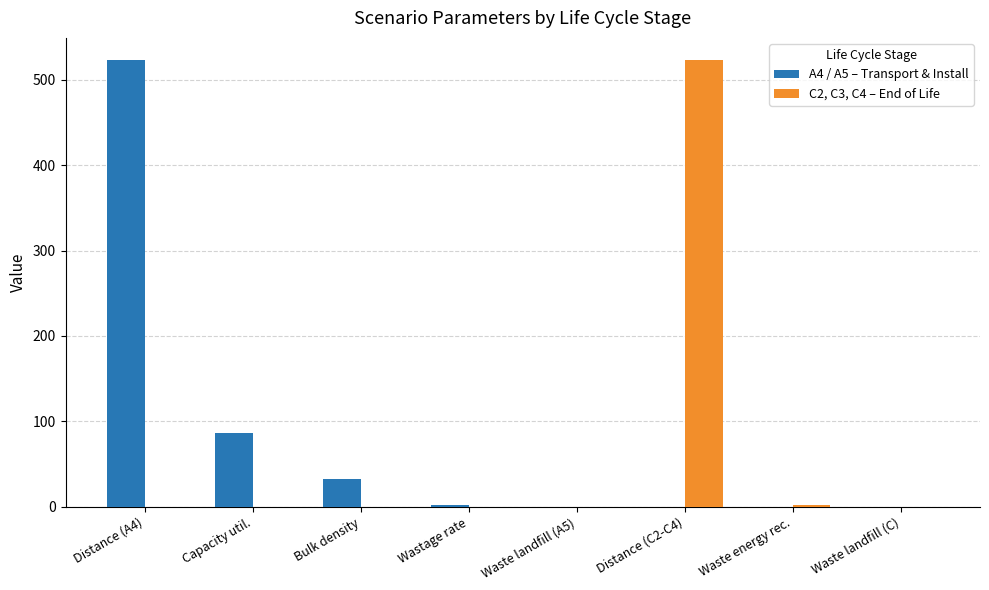

What are all the series names shown in the legend?

A4 / A5 – Transport & Install, C2, C3, C4 – End of Life